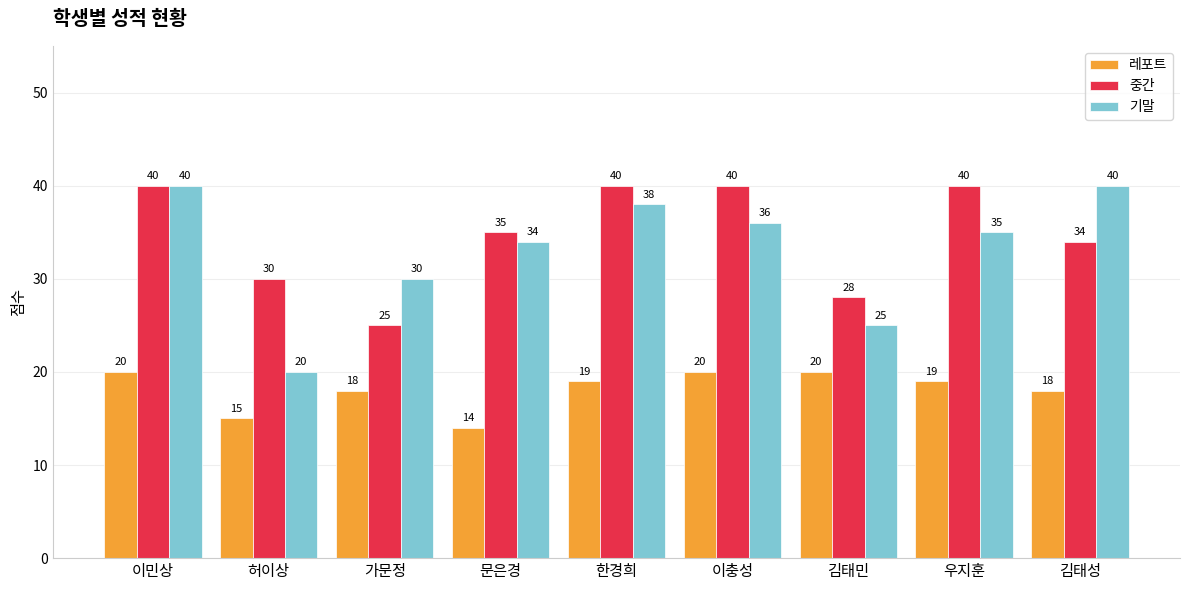

How many groups of bars are there?

9